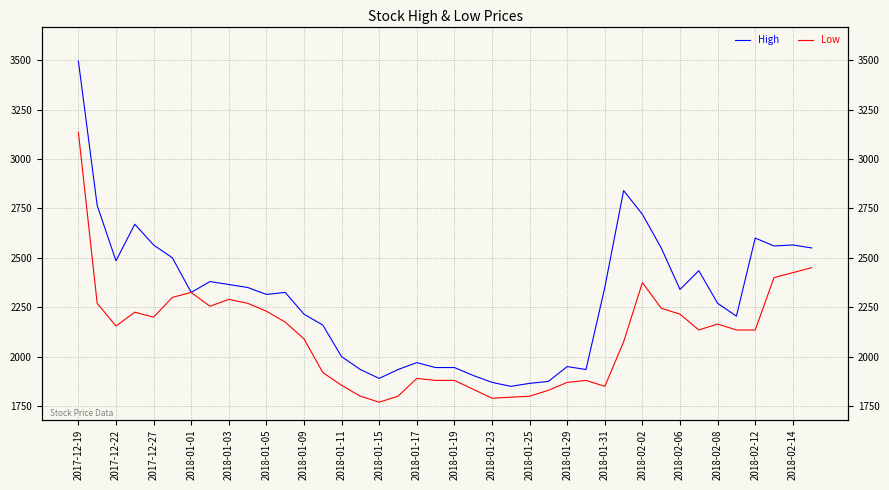

Does the chart display data point markers on the line(s)?

No